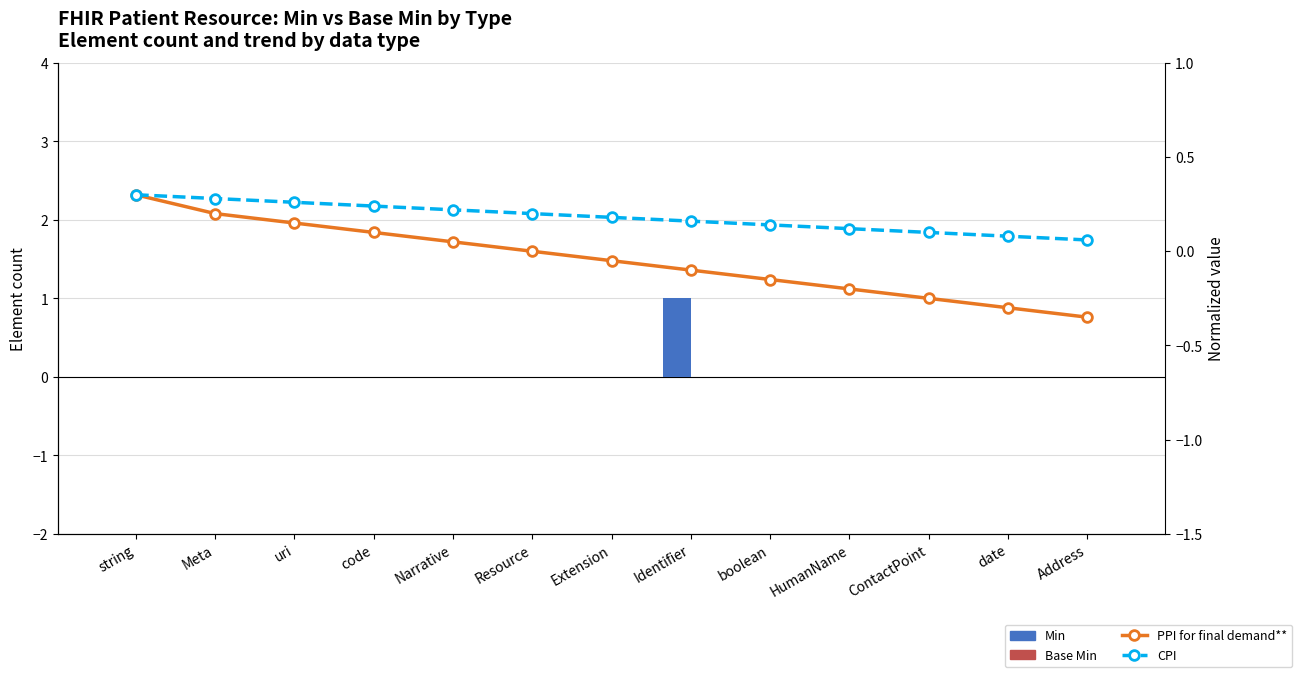

What is the label of the 1st bar from the right?

Address